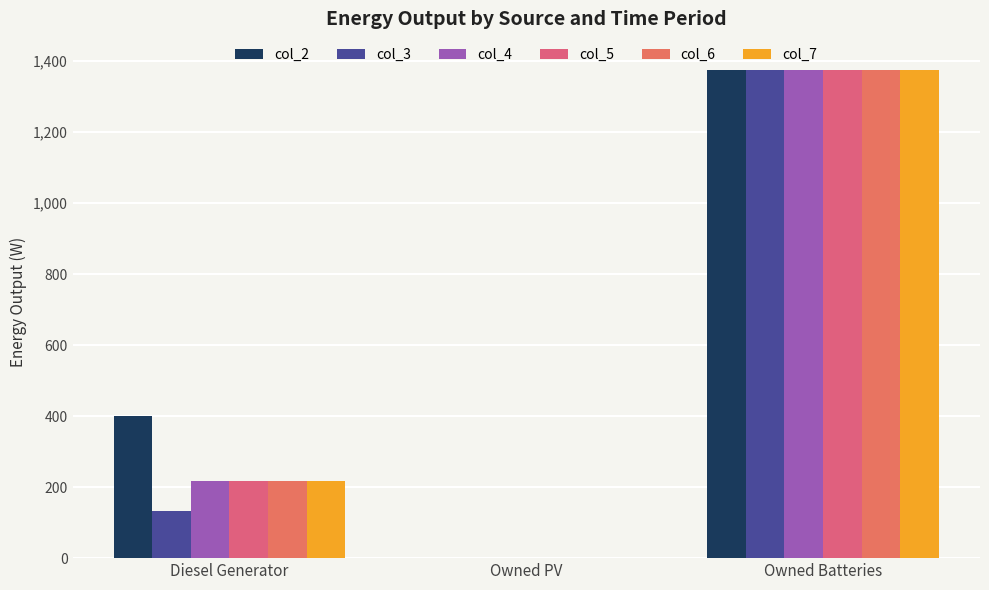

How many positive values does the col_4 series have?

2